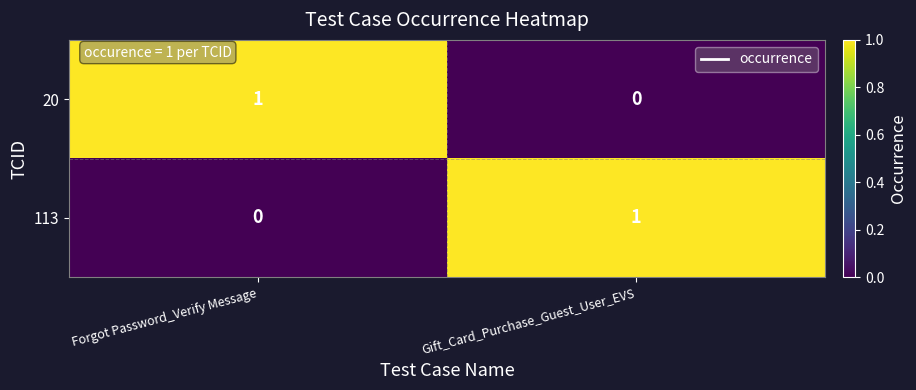

The 20 series shows 2 at Forgot Password_Verify Message. True or false?

False